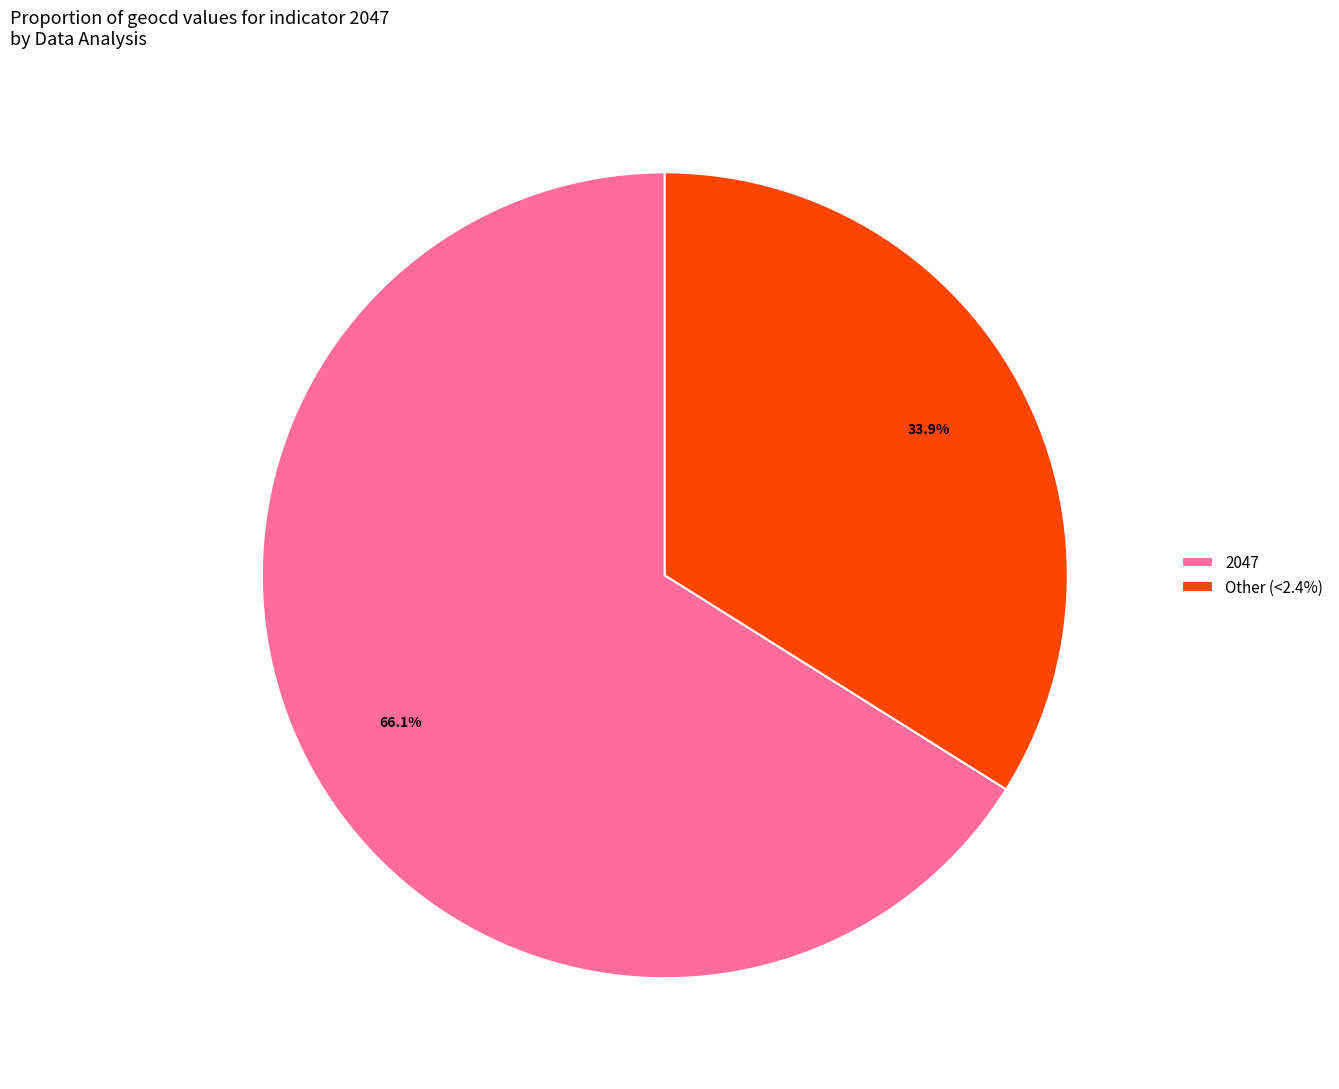

What is the ratio of the value at Other (<2.4%) to the value at 2047?

0.5